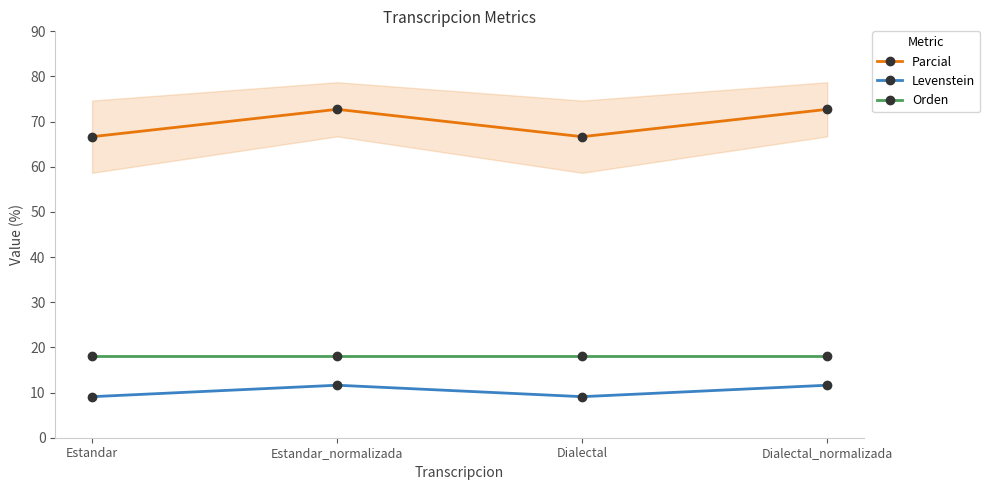

Is the value of Parcial at Estandar_normalizada greater than the value of Levenstein at Dialectal_normalizada?

Yes